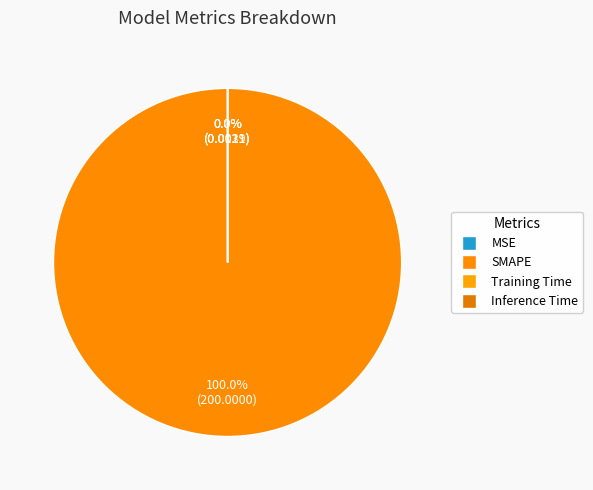

Is there a majority slice in this chart?

Yes